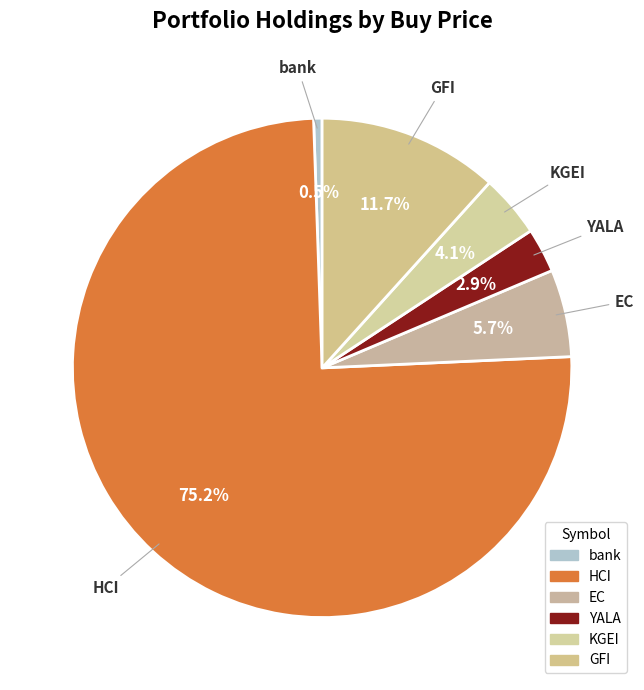

How many segments does this pie chart have?

6